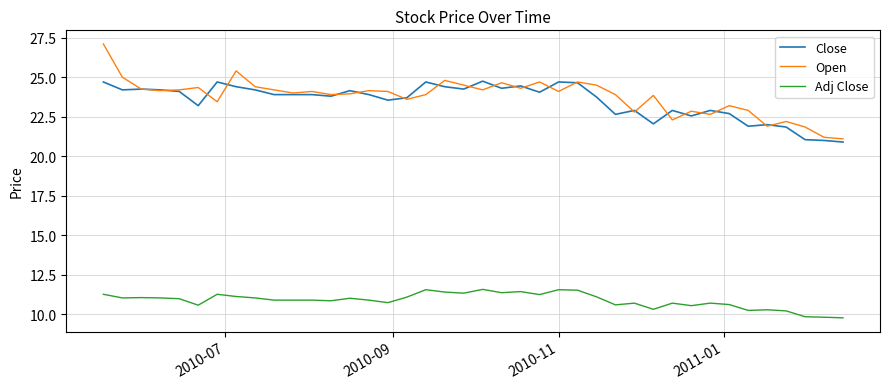

Does the chart display data point markers on the line(s)?

No